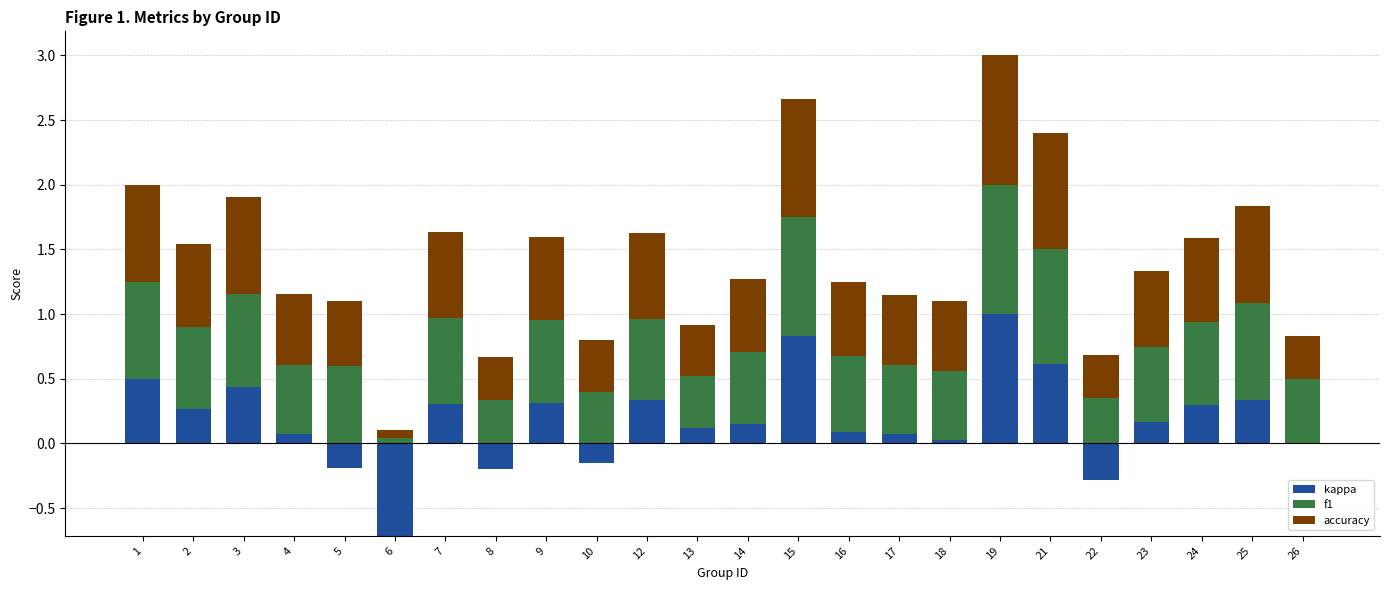

Rank the categories by f1 value from highest to lowest.

19, 15, 21, 1, 25, 3, 7, 24, 9, 2, 12, 5, 16, 23, 14, 4, 17, 18, 26, 10, 13, 22, 8, 6